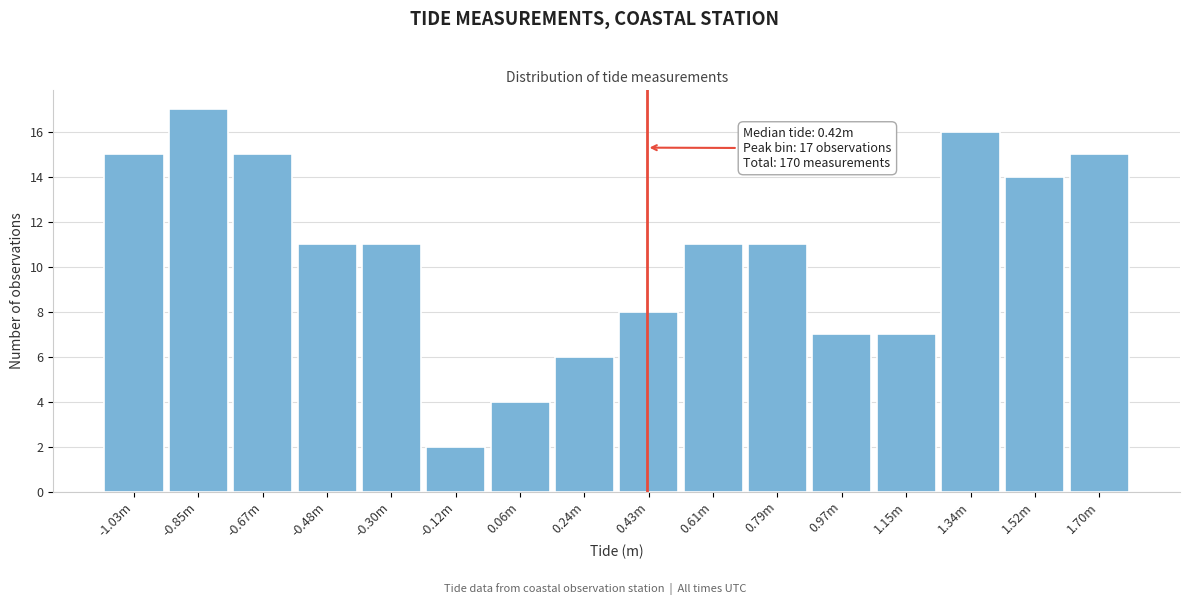

Reading left to right, extract all data points from this chart.

15	17	15	11	11	2	4	6	8	11	11	7	7	16	14	15